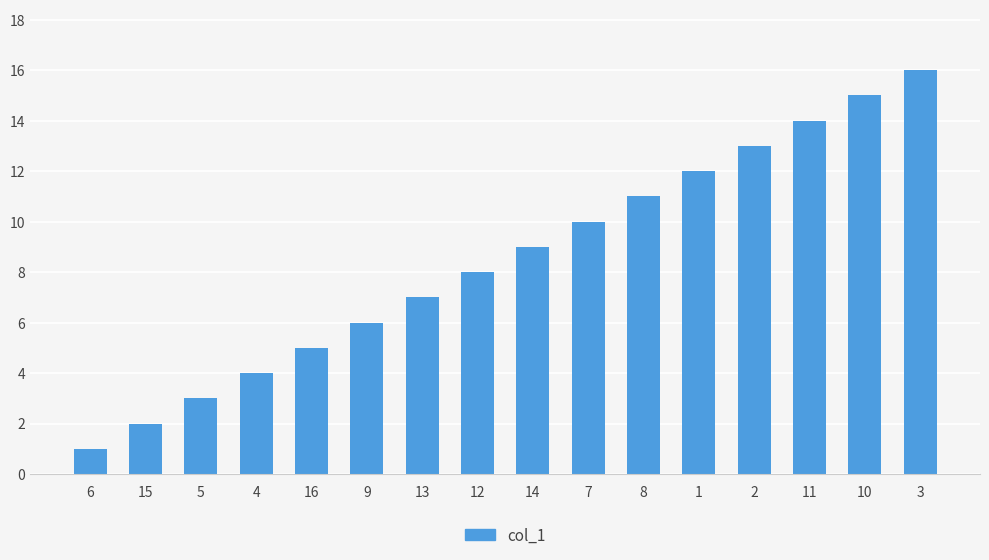

What value does the data have at 9, to the nearest 10?

10